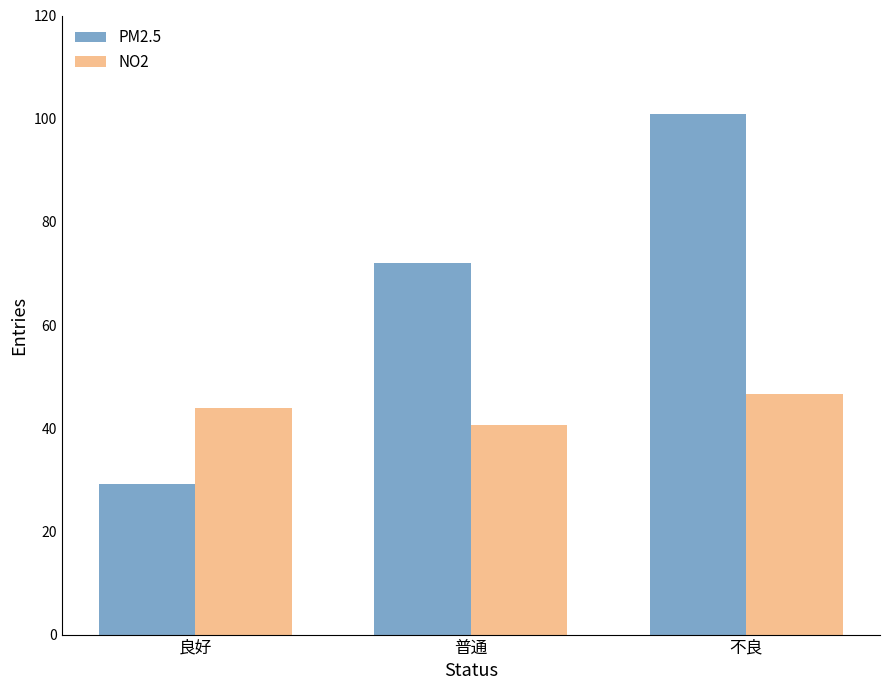

Rank the series by their maximum value, from lowest to highest.

NO2, PM2.5